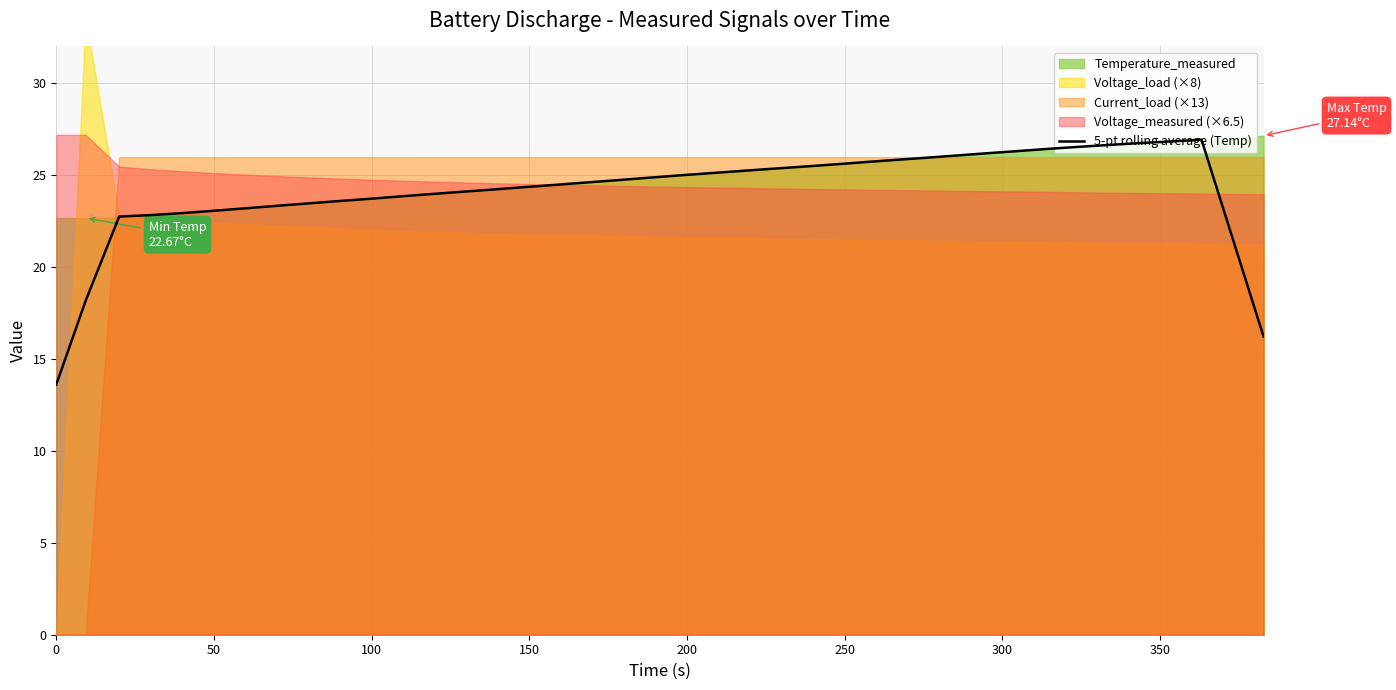

What is the highest value of the 5-pt rolling average (Temp) series?

26.9